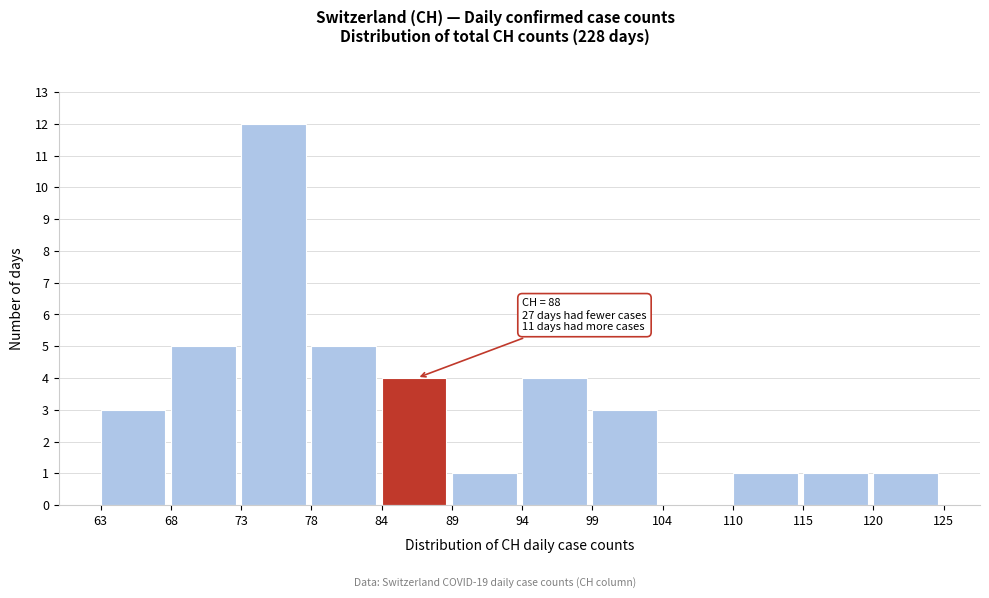

Over which range of the x-axis is the bar tallest?

73 to 78